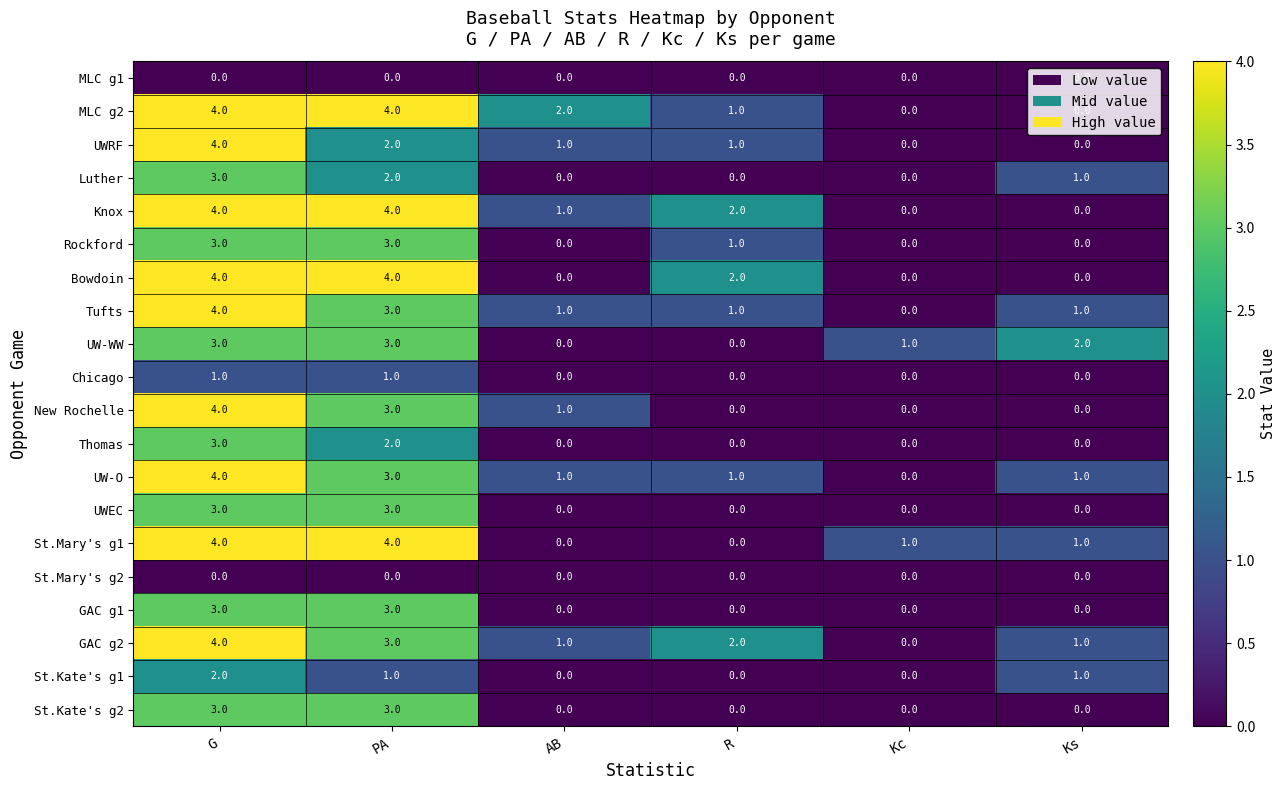

At which category is the sum across all series the highest?

G